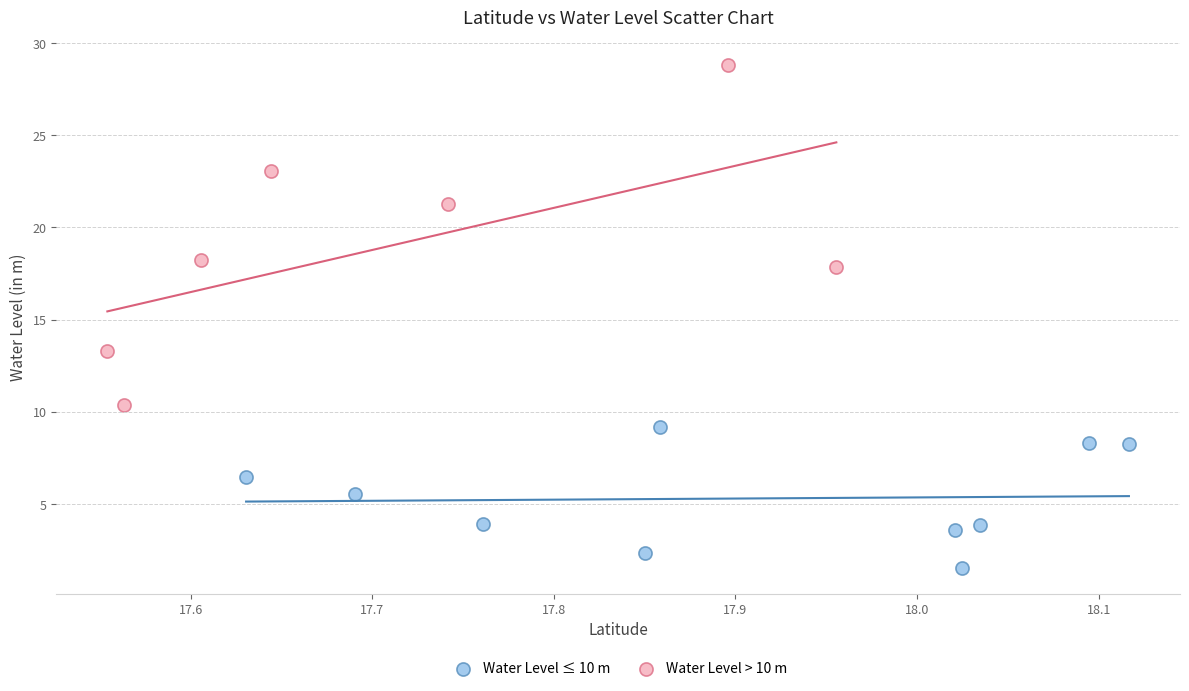

Which series reaches the minimum Y coordinate?

Water Level ≤ 10 m